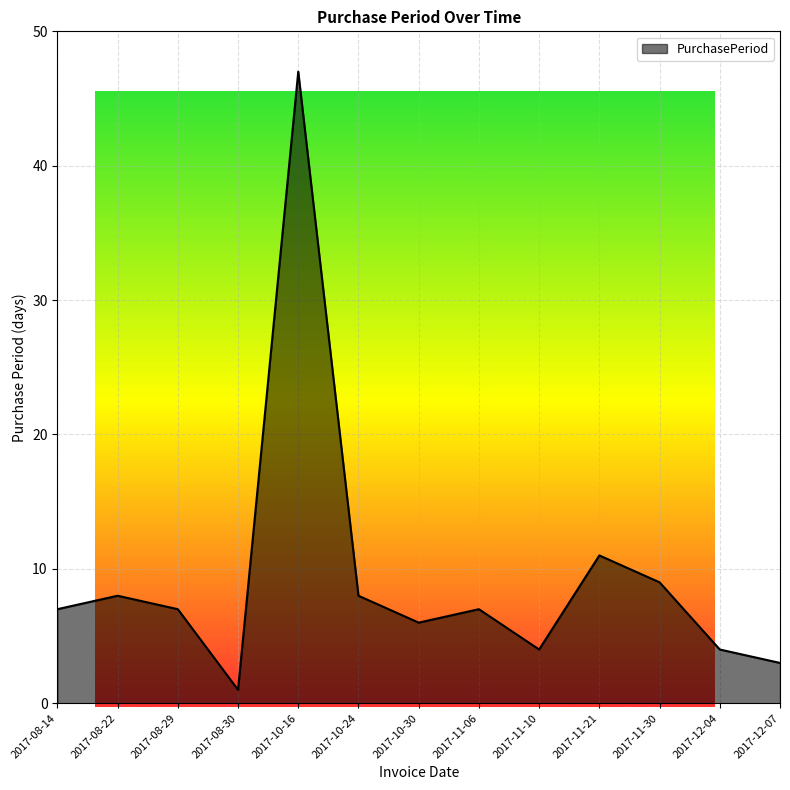

What is the difference between the maximum and minimum values?

46